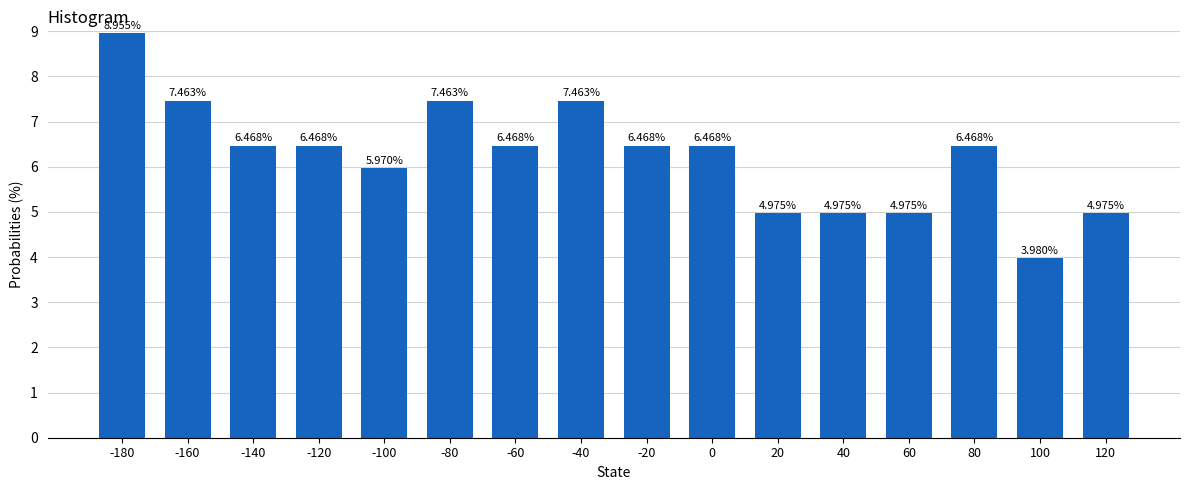

Are the bars horizontal?

No